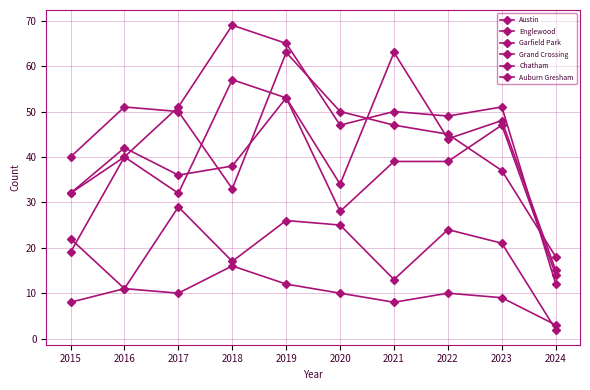

What is the greatest value displayed?

69